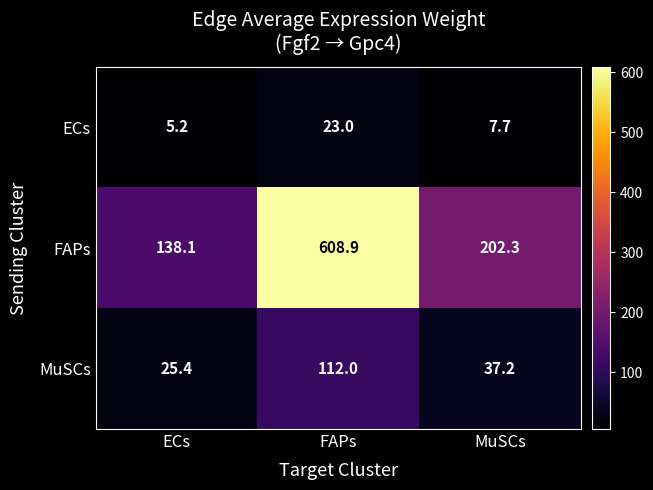

Between ECs and MuSCs, which series saw the biggest shift?

FAPs